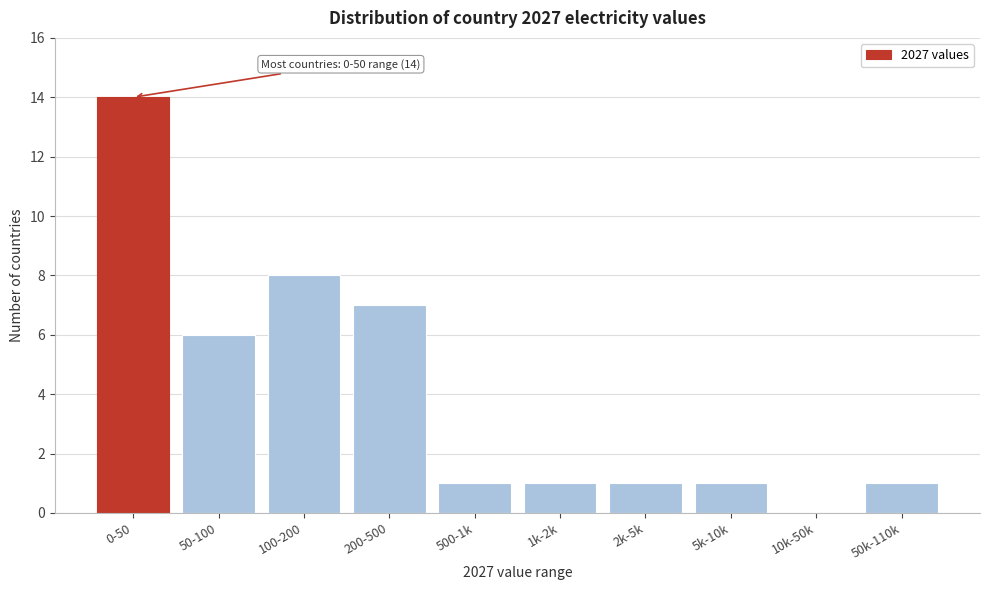

Reading right to left, extract all data points from this chart.

50k-110k=1	10k-50k=0	5k-10k=1	2k-5k=1	1k-2k=1	500-1k=1	200-500=7	100-200=8	50-100=6	0-50=14